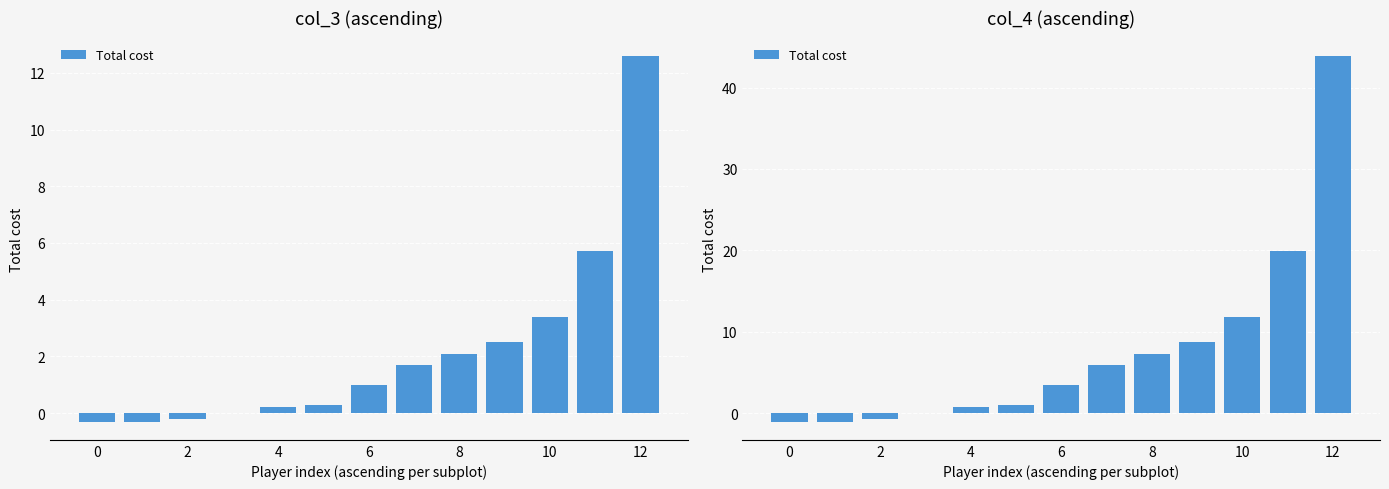

How many negative values are there?

3